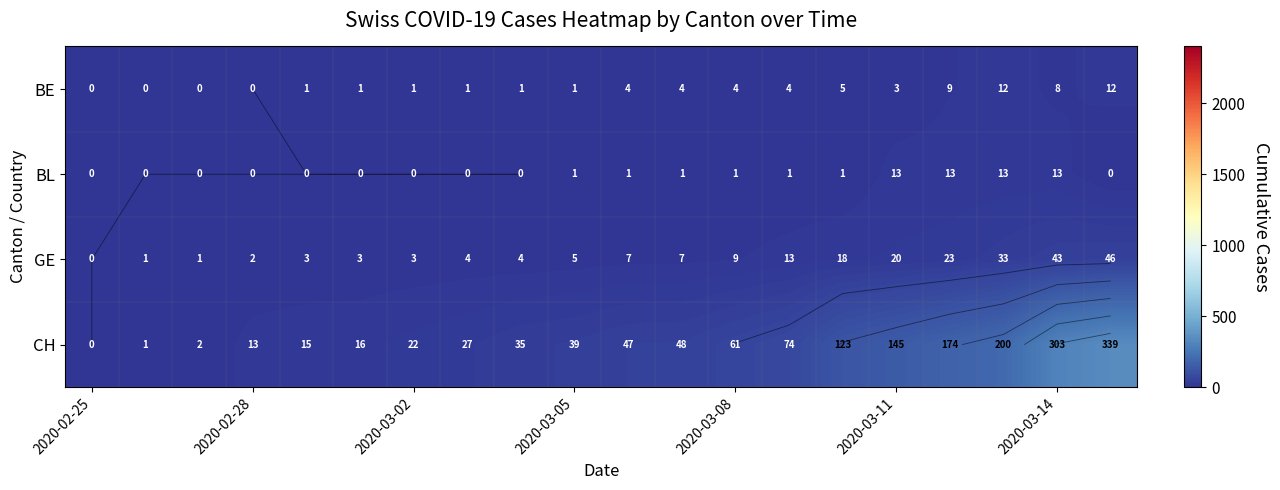

What is the spread (max minus min) of values at 2020-03-05?

38